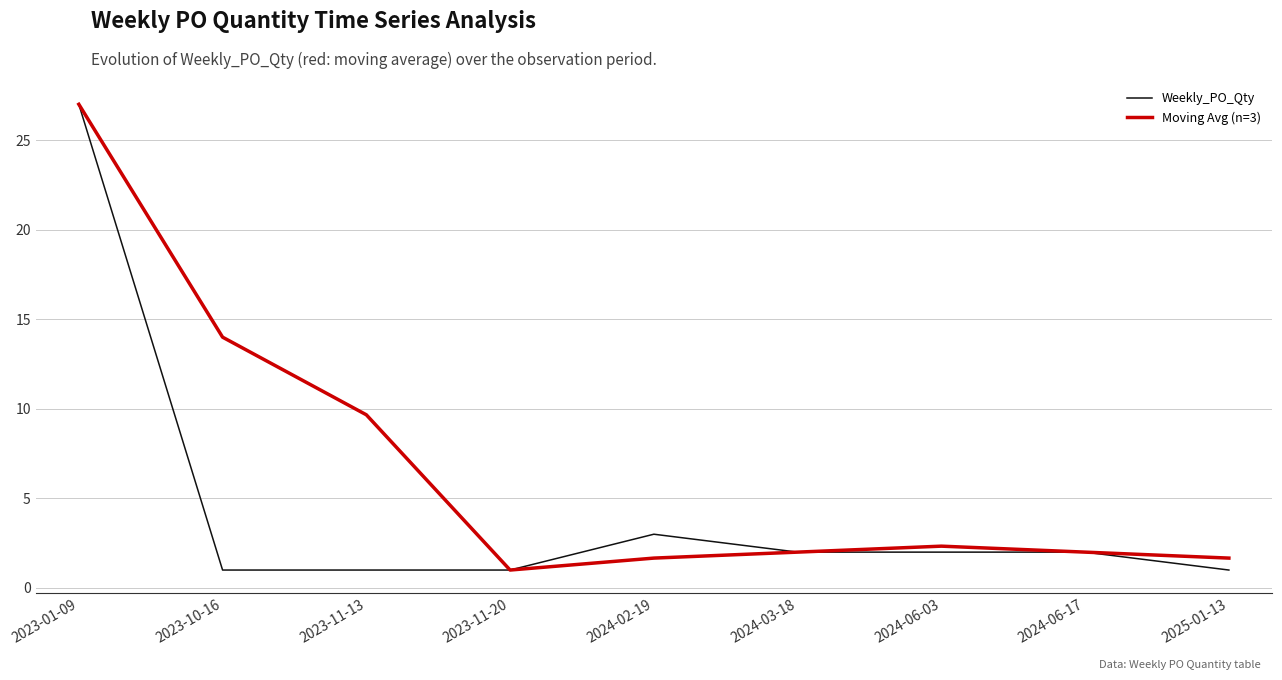

Where is Moving Avg (n=3) nearest to the value 14?

2023-10-16